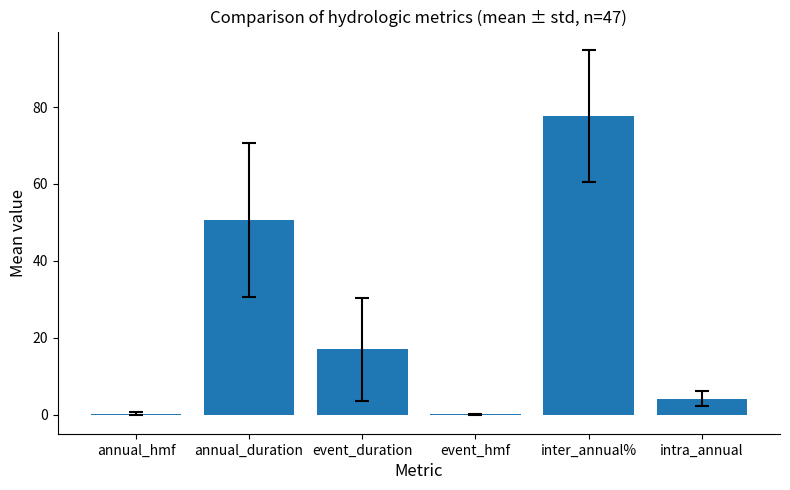

Between intra_annual and event_hmf, which is larger?

intra_annual